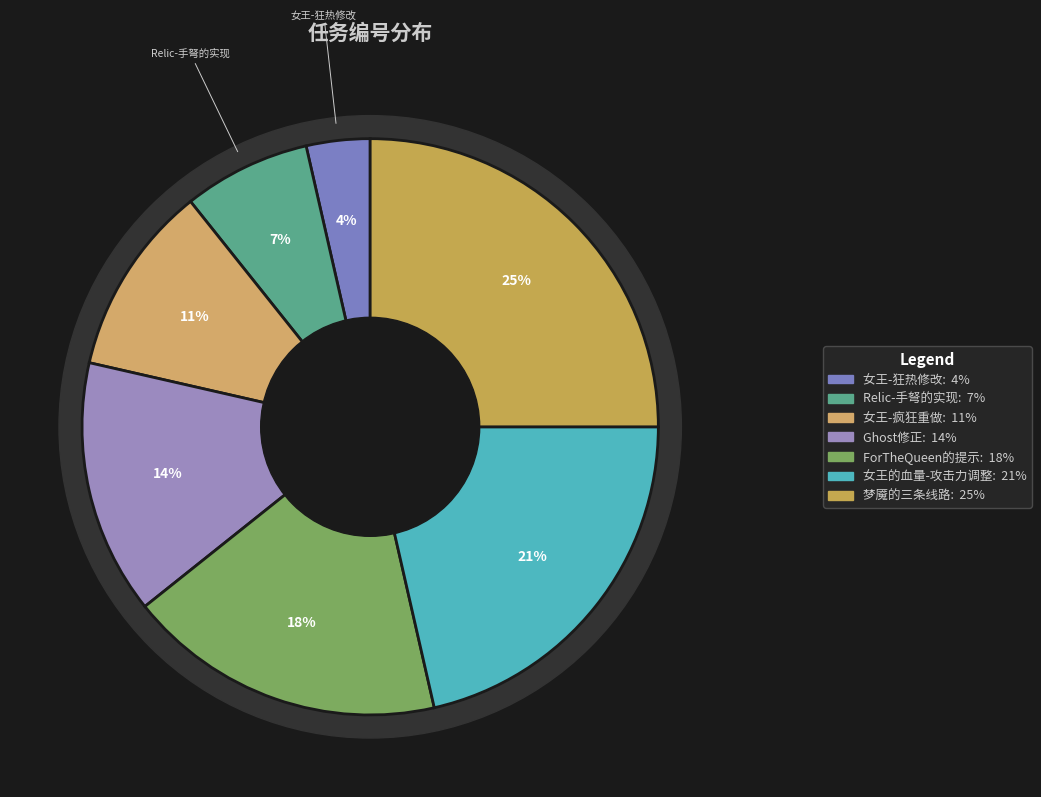

How many segments does this pie chart have?

7